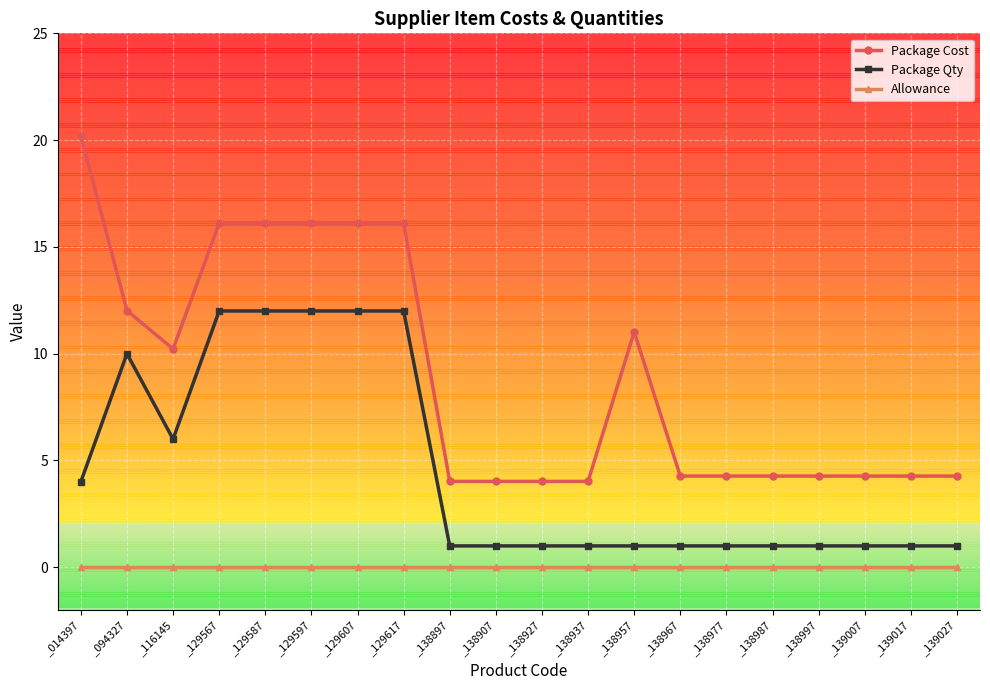

What is the difference between the maximum and minimum values in the Package Qty series?

11.0